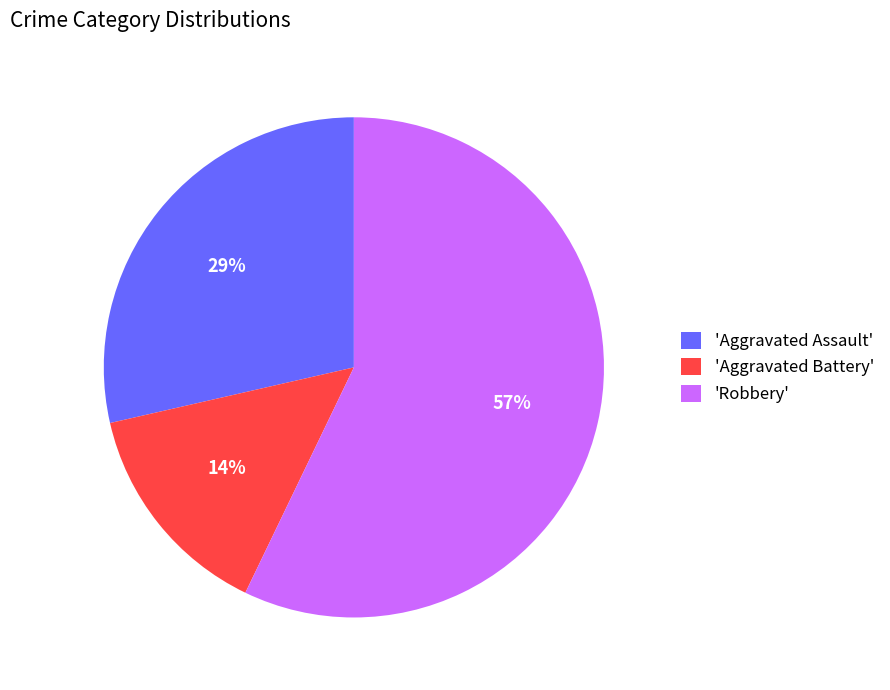

Is the sum of 'Aggravated Assault' and 'Robbery' greater than half?

Yes